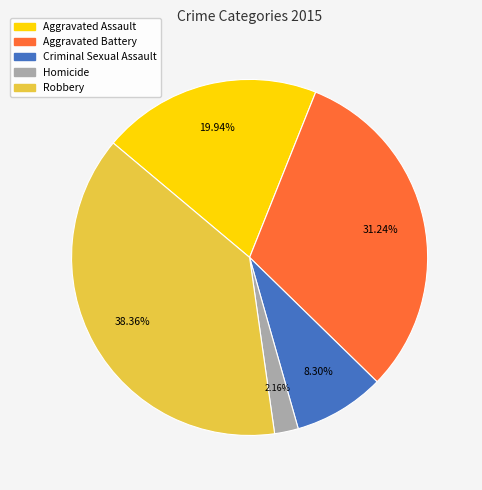

To the nearest percent, what is the average slice percentage?

20%